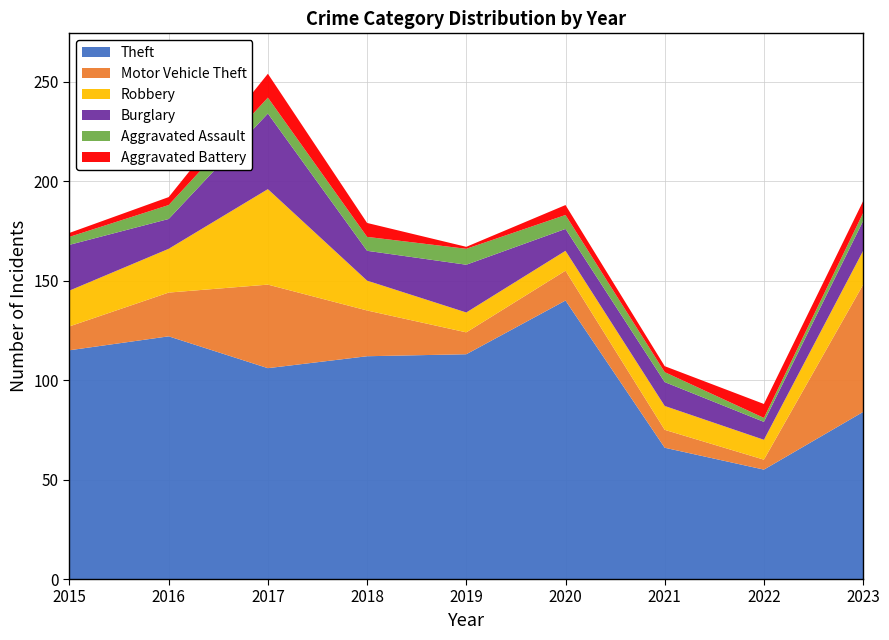

Reading left to right, list all the values displayed in this chart.

Theft: 115	122	106	112	113	140	66	55	84
Motor Vehicle Theft: 12	22	42	23	11	15	9	5	64
Robbery: 18	22	48	15	10	10	12	10	17
Burglary: 23	15	38	15	24	11	12	9	15
Aggravated Assault: 4	7	8	7	8	7	5	2	4
Aggravated Battery: 2	4	12	7	1	5	3	7	6